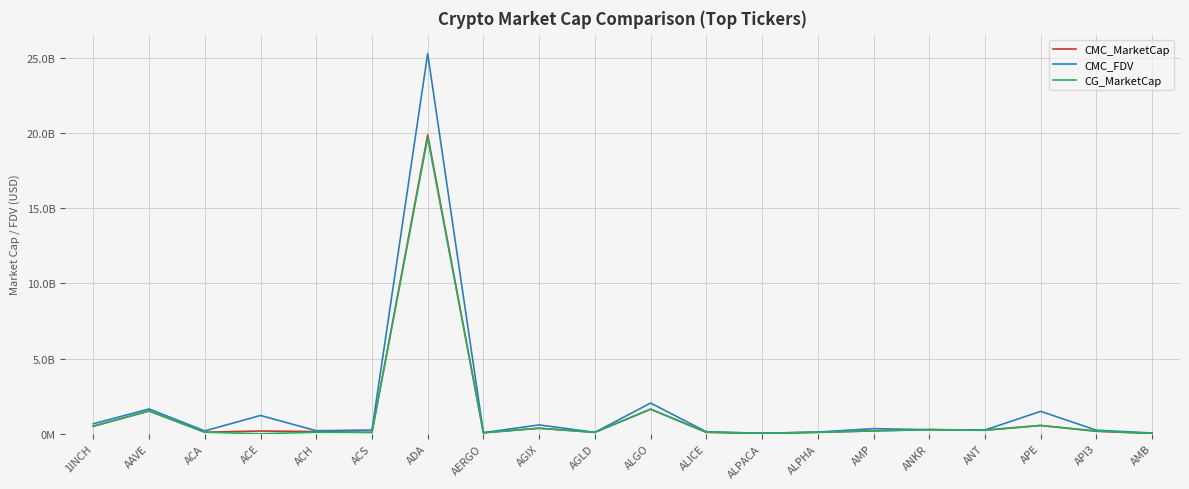

Reading left to right, transcribe all the data shown in this chart.

CMC_MarketCap: 499081414.8	1512777180.9	103811830.6	181707344.3	143396943.8	90359192.3	19864996165.2	63677174.3	366720876.2	92200729.5	1632413983.5	89940847.9	27555066.4	95279904.8	190972906.0	272479381.1	245044227.9	549243896.0	162876395.1	22422748.9
CMC_FDV: 662839176.4	1646238719.6	187525252.0	1215819900.0	200310857.8	248958412.3	25272487944.1	71547386.9	586823342.5	92200729.5	2039995917.5	132434742.9	34526823.0	112624000.9	338330676.2	272479381.1	245044227.9	1490106373.2	236194745.6	47801138.4
CG_MarketCap: 502271415.0	1514914153.0	104081666.0	0.0	99086037.0	89915093.0	19682377461.0	63579004.0	365617362.0	92247814.0	1635171807.0	109933704.0	27492542.0	95327303.0	190972906.0	273547280.0	227485272.0	549461353.0	183478968.0	22352817.0